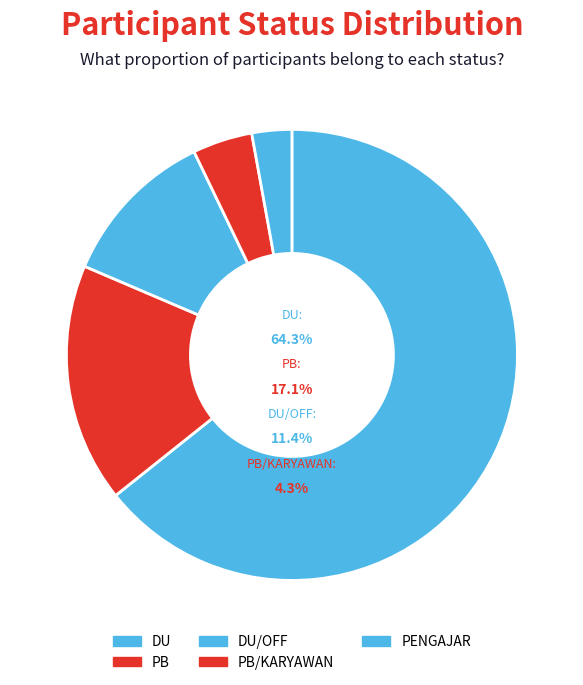

Which slice is the largest?

DU